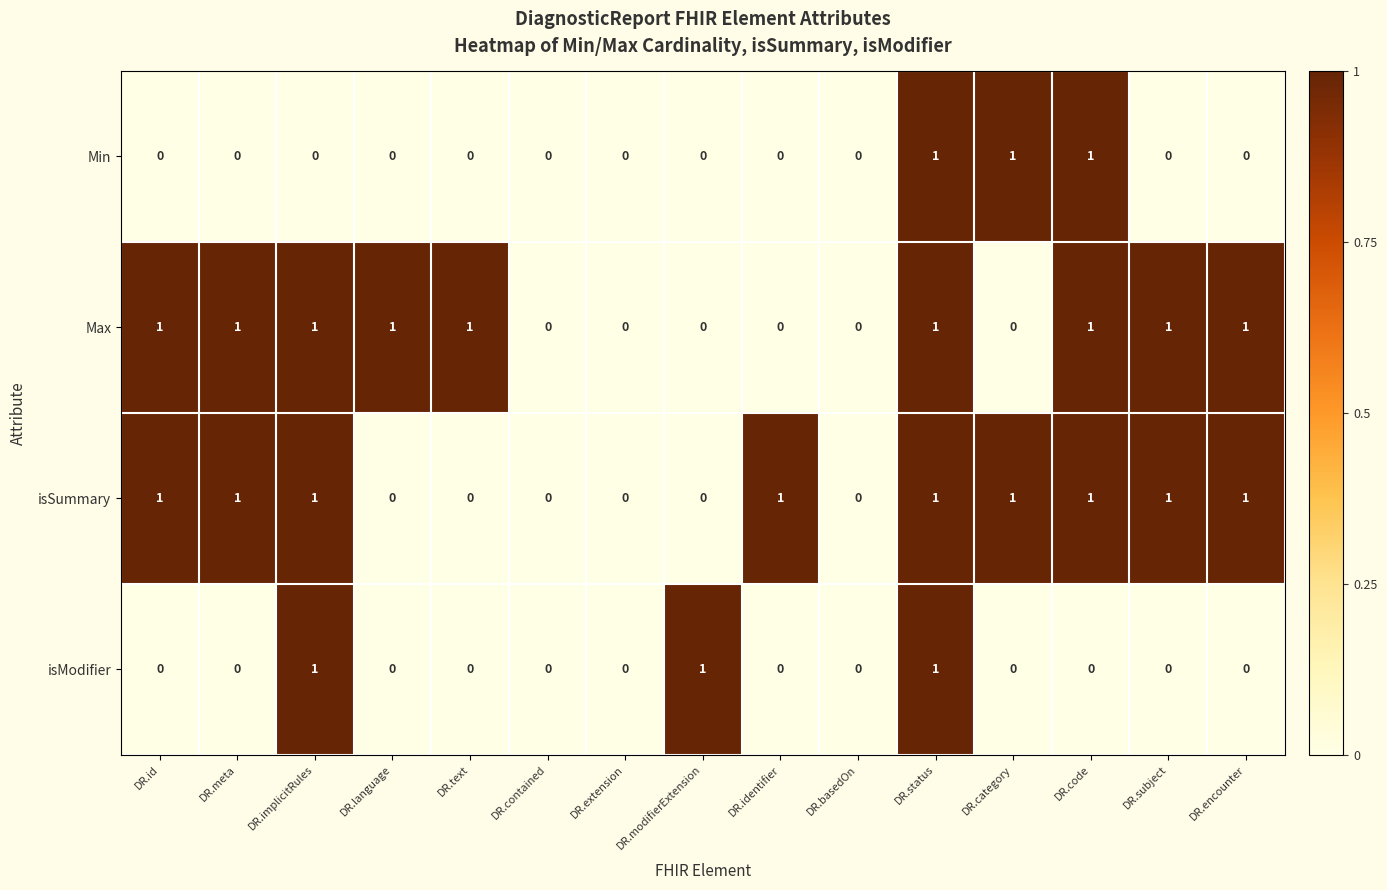

What is the sum of all Max values?

9